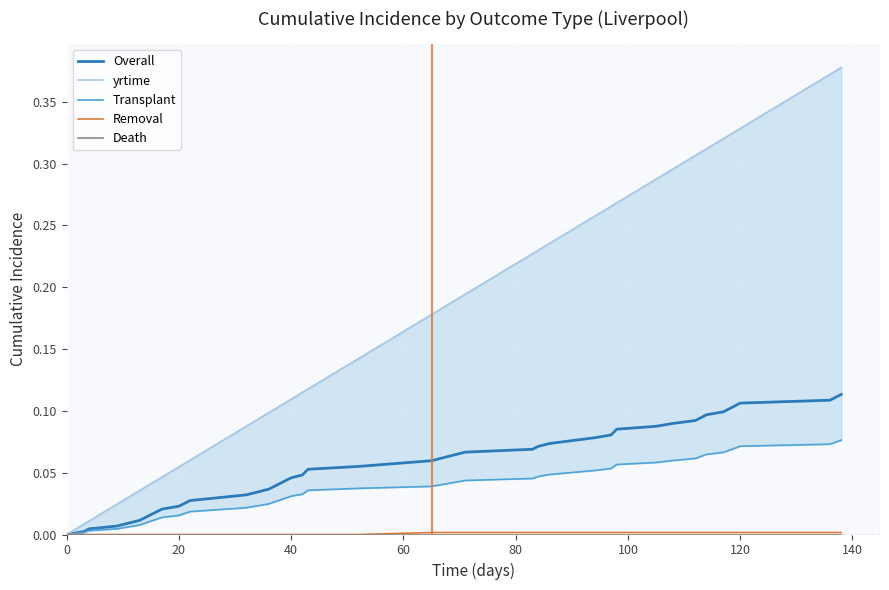

True or false: Transplant and yrtime cross at least once.

False